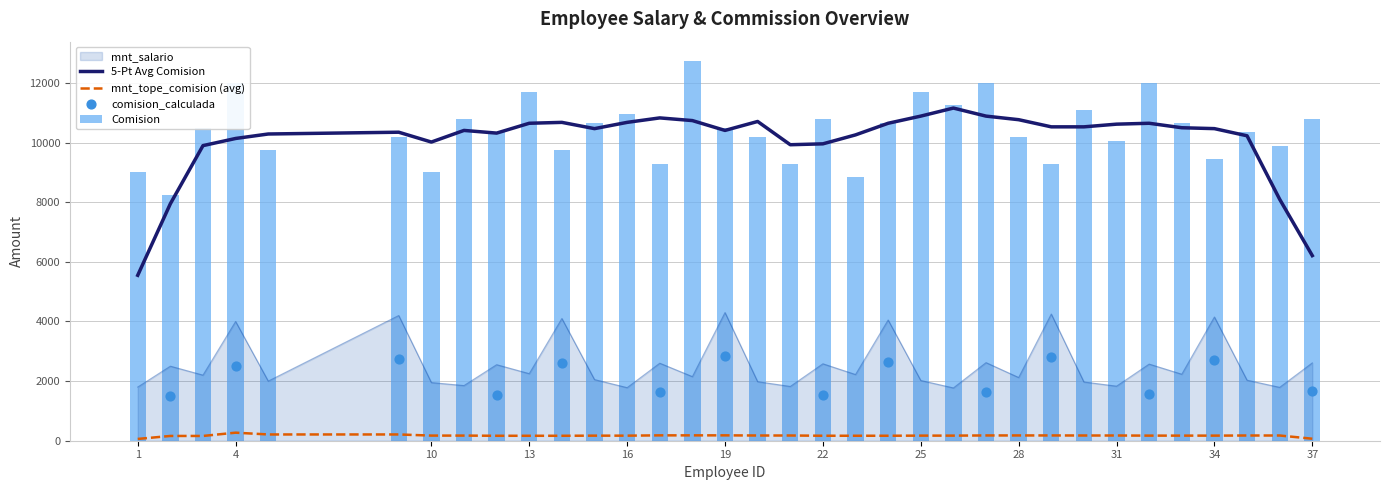

Which series reaches the maximum Y coordinate?

Comision